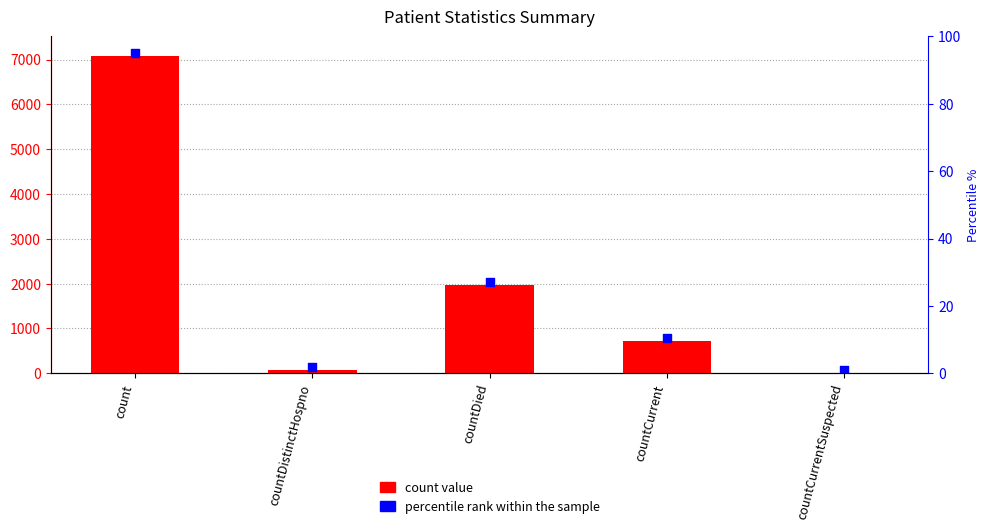

Which series has the largest total across all categories?

percentile rank within the sample